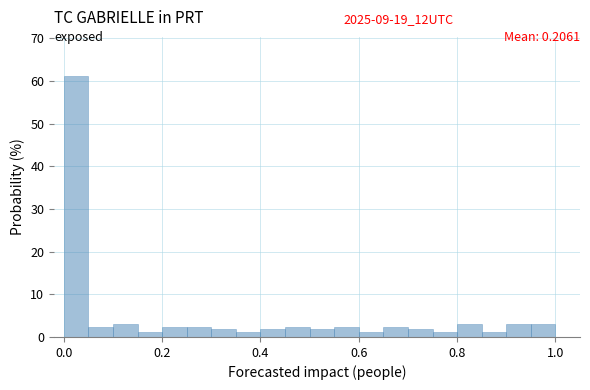

Around what value on the x-axis is the tallest bar? Give the approximate position of its centre, as read against the axis.

0.02